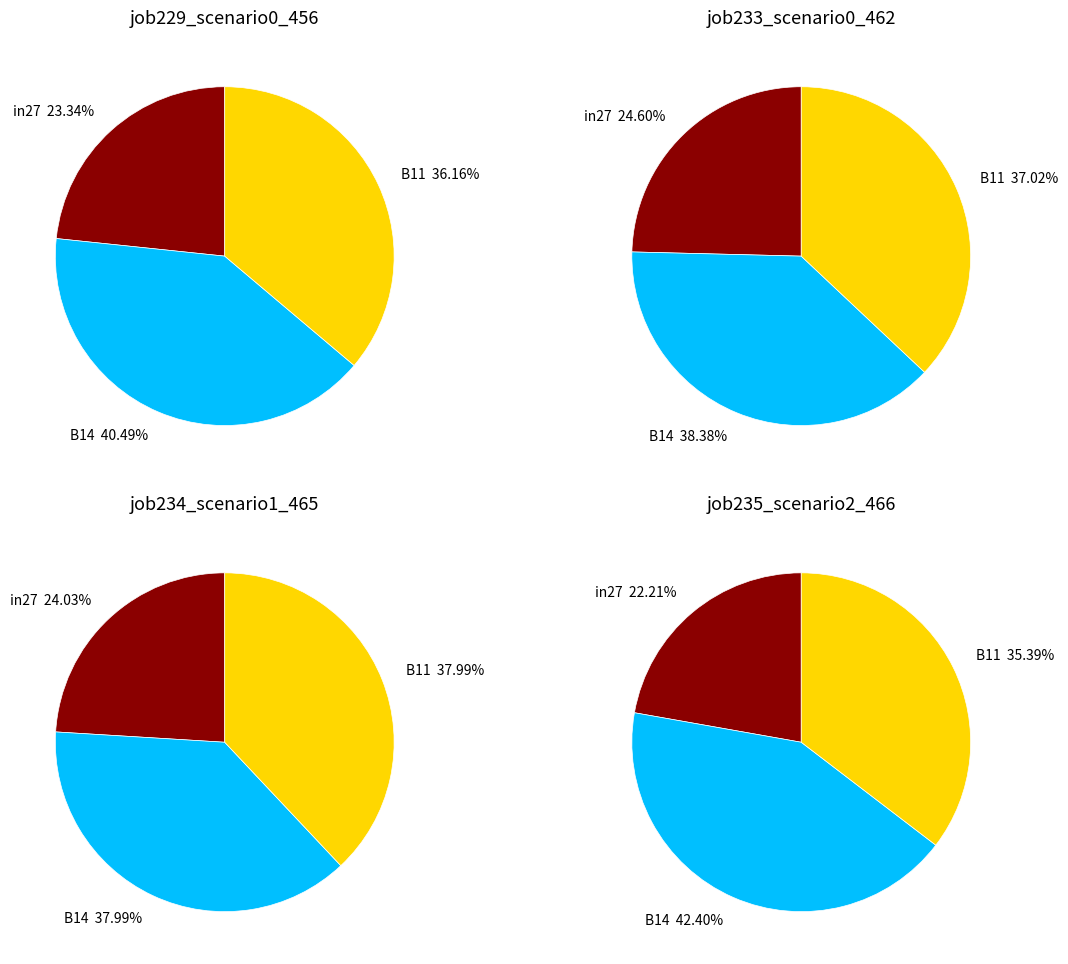

Which series changed the most between in27 and B11?

B11